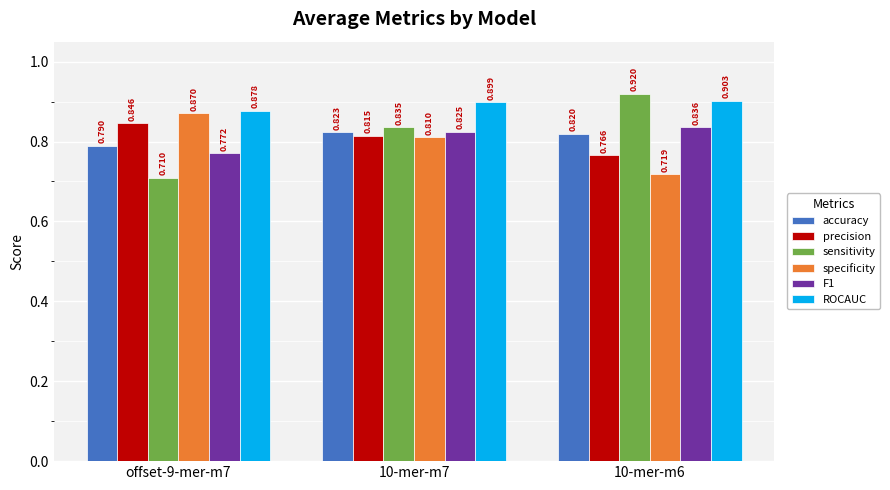

Which series has the widest spread of values?

sensitivity